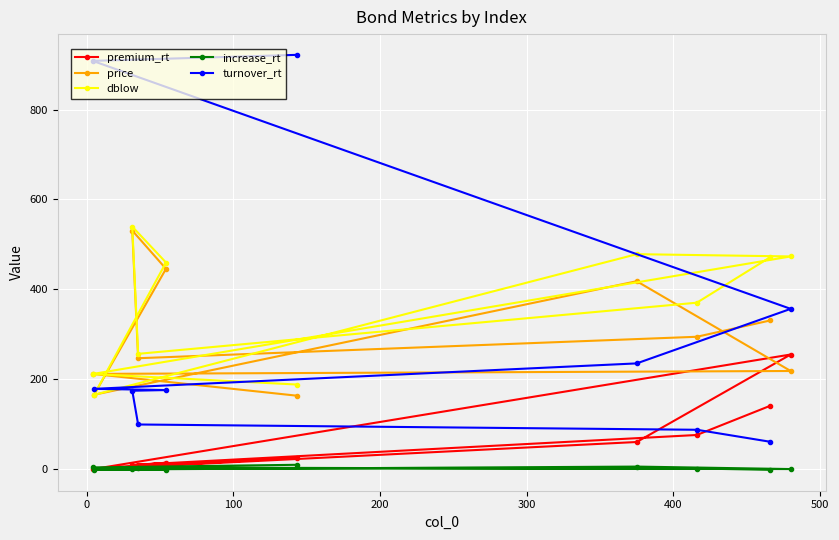

What is the lowest value of the increase_rt series?

-2.0